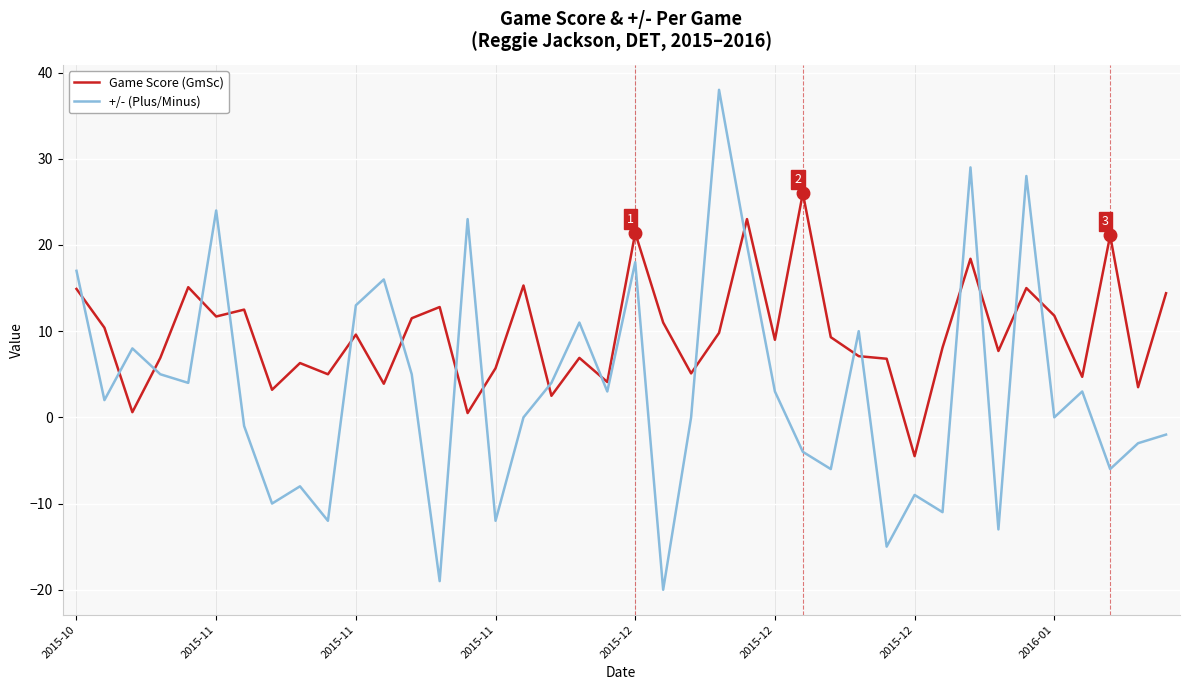

List the series in order of their overall mean, lowest first.

+/- (Plus/Minus), Game Score (GmSc)